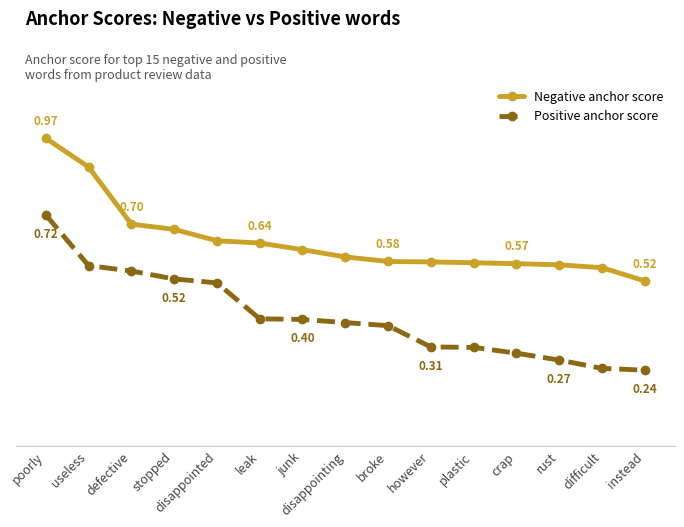

What are all the series names shown in the legend?

Negative anchor score, Positive anchor score